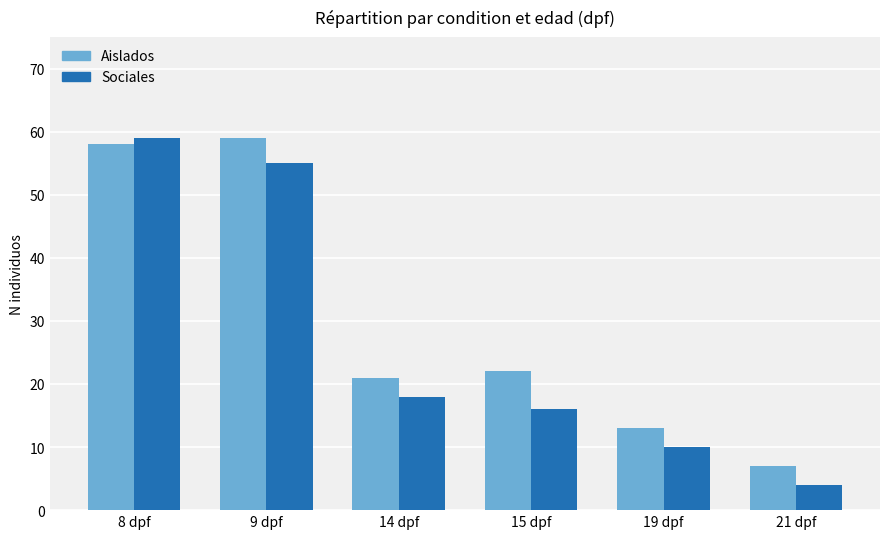

Which series has the widest spread of values?

Sociales